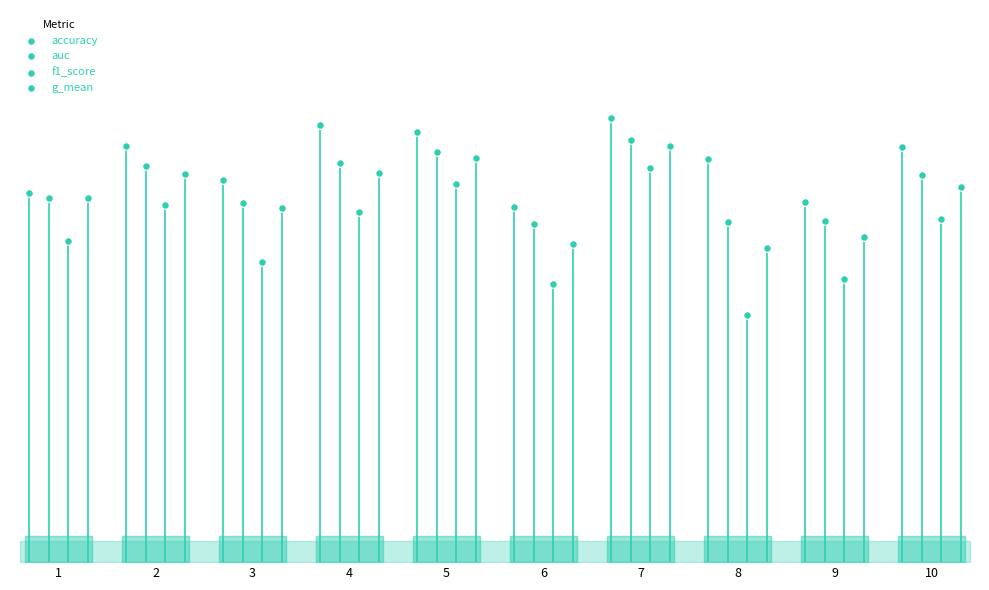

Which series has the widest spread of Y values?

f1_score